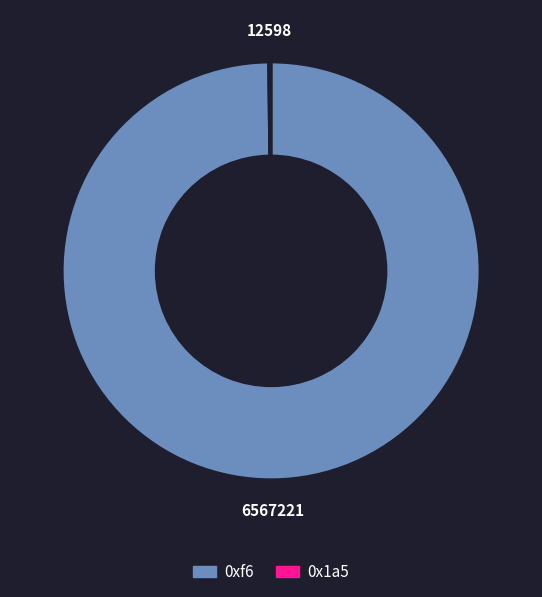

Which category accounts for the majority?

0xf6